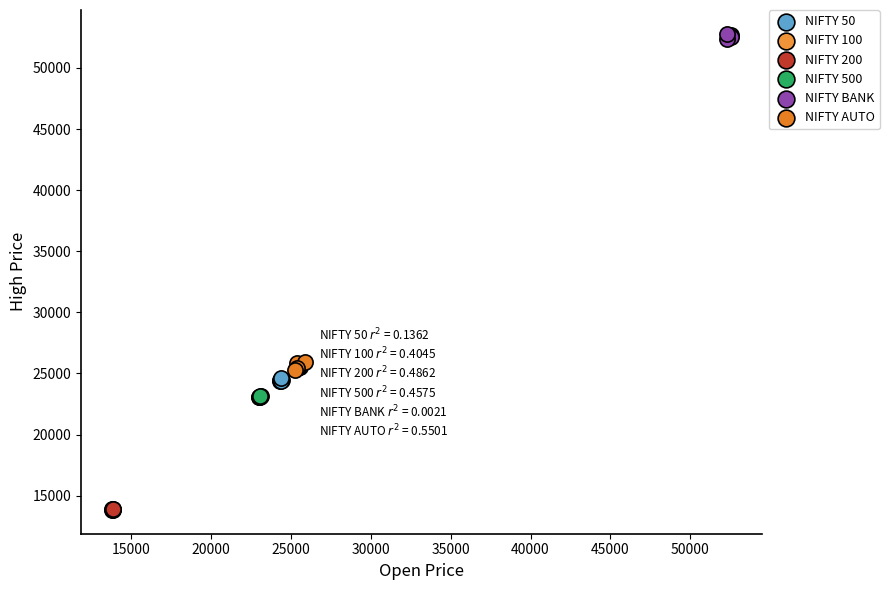

Which series reaches the minimum Y coordinate?

NIFTY 200